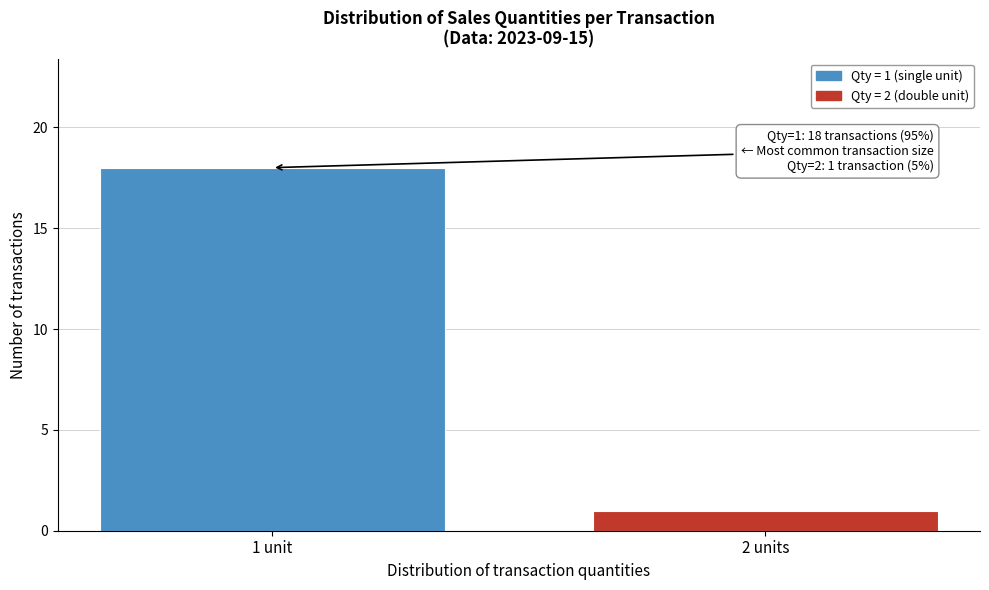

Reading left to right, transcribe all the data shown in this chart.

1 unit=18	2 units=1